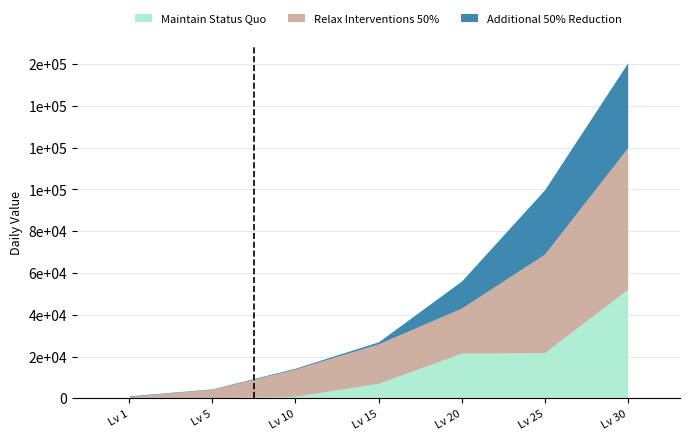

The value of Additional 50% Reduction at Lv 30 is 40640. True or false?

True